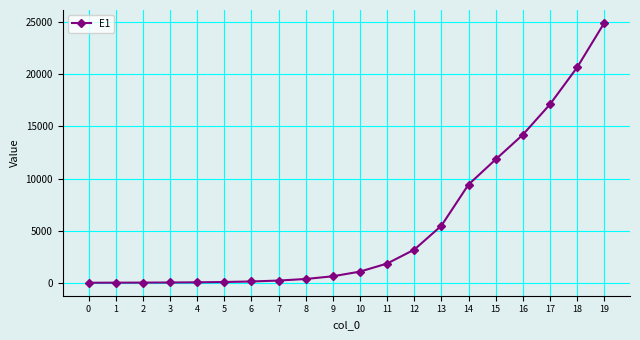

Where is the data nearest to the value 12466?

15